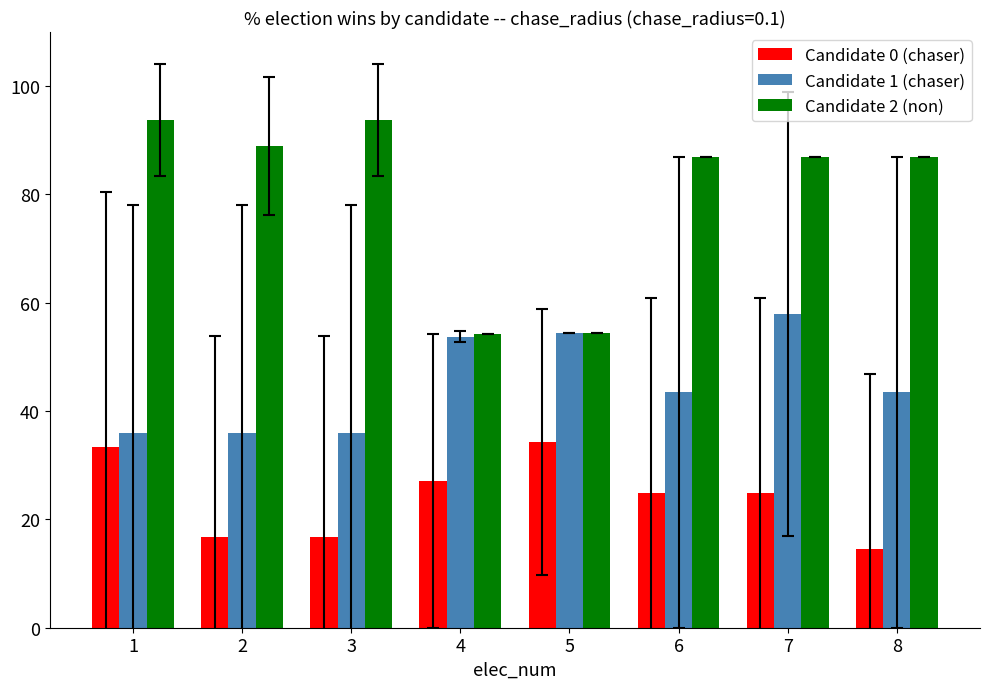

How many bars are there in total?

24